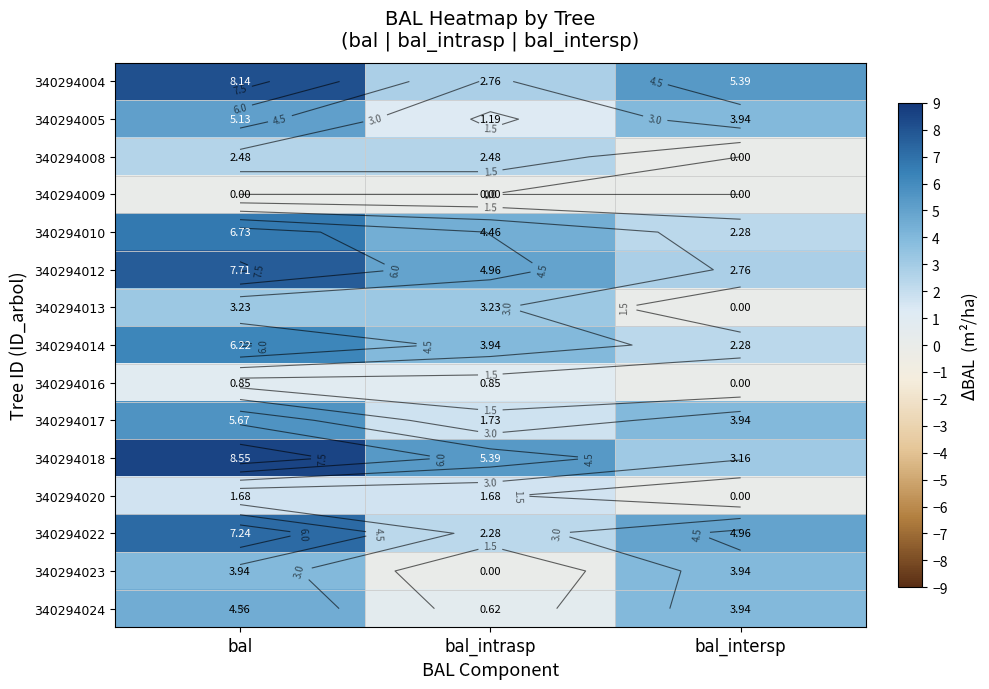

Which series has the widest spread of values?

340294018